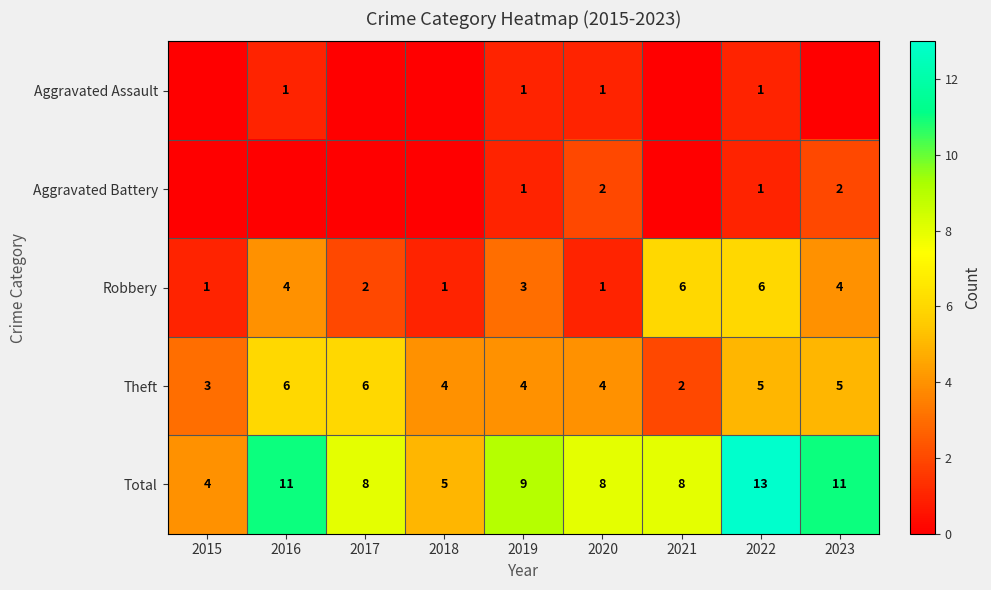

At which category is the sum across all series the highest?

2022